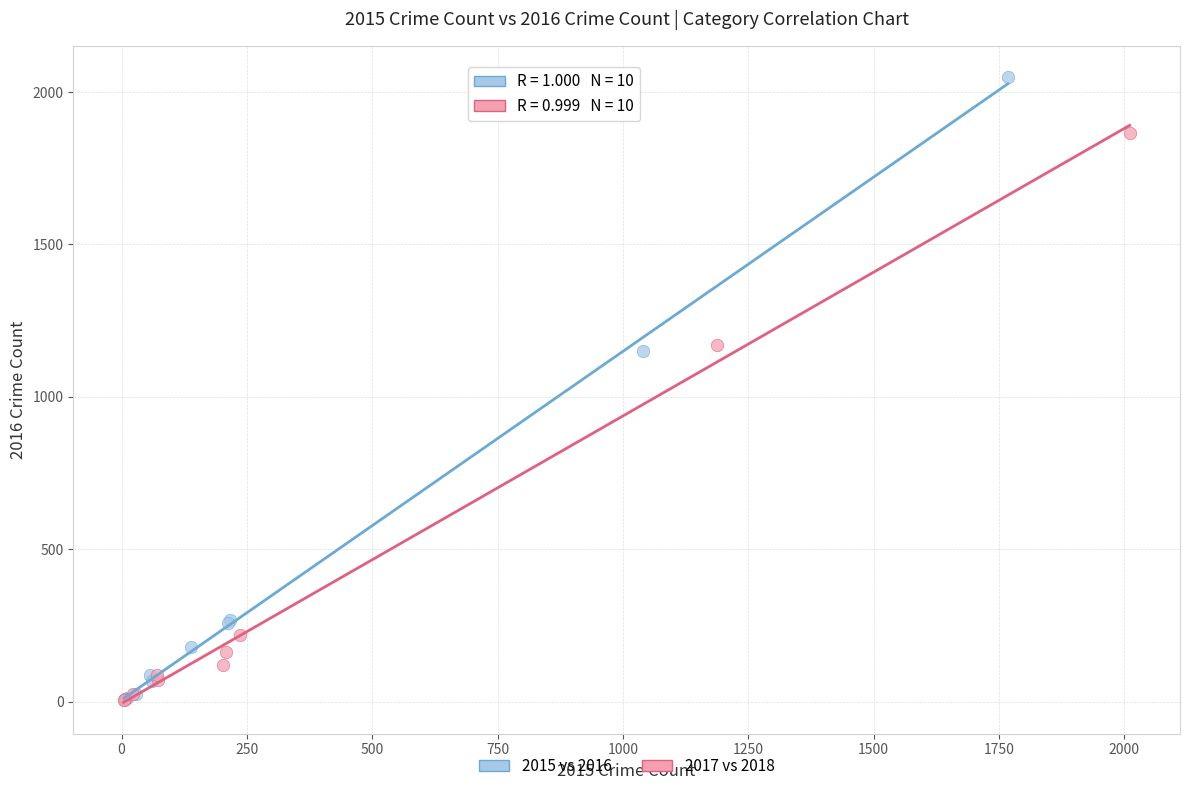

Which series contains the highest Y value?

2015 vs 2016